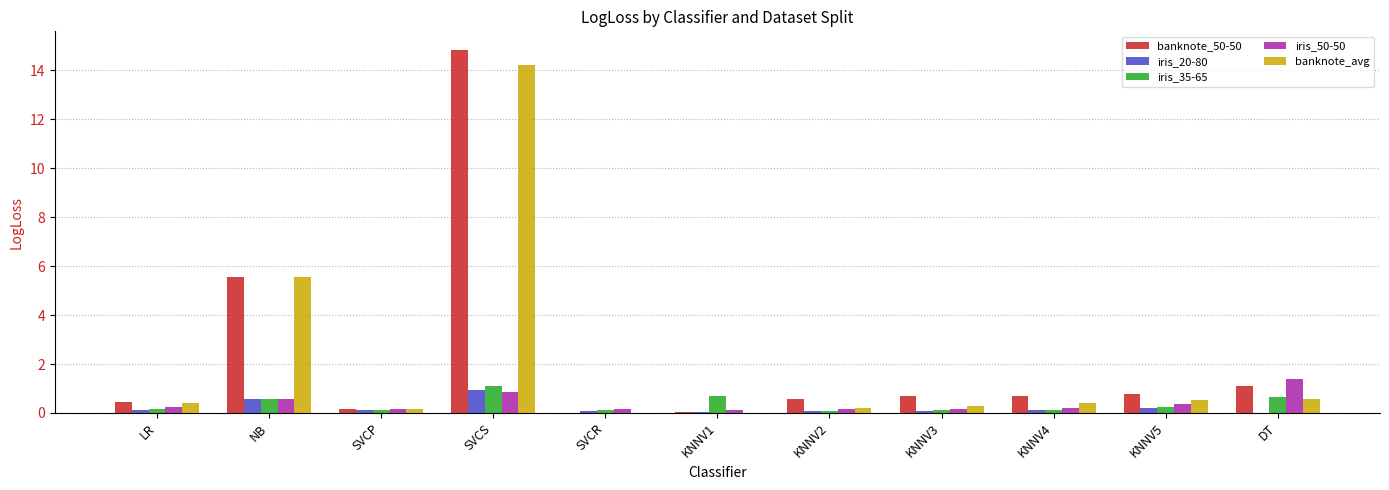

Is it true that banknote_50-50 equals 0.7 at KNNV3?

True